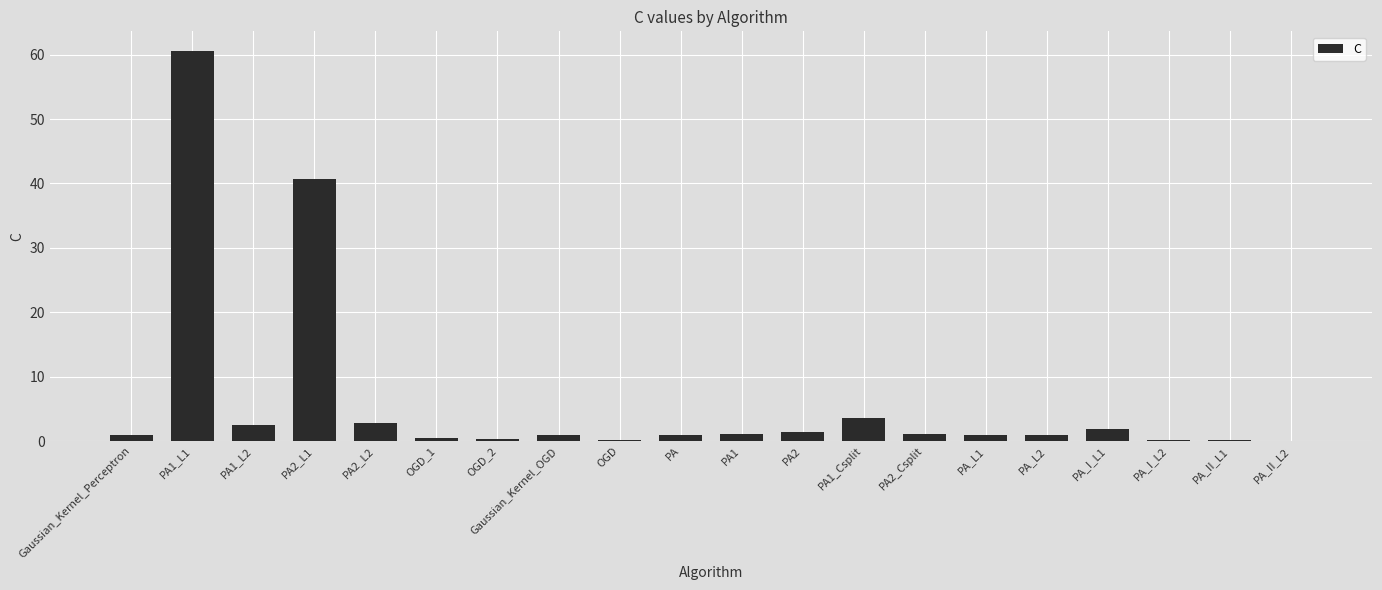

The value at PA2_L2 is 2.8. True or false?

True